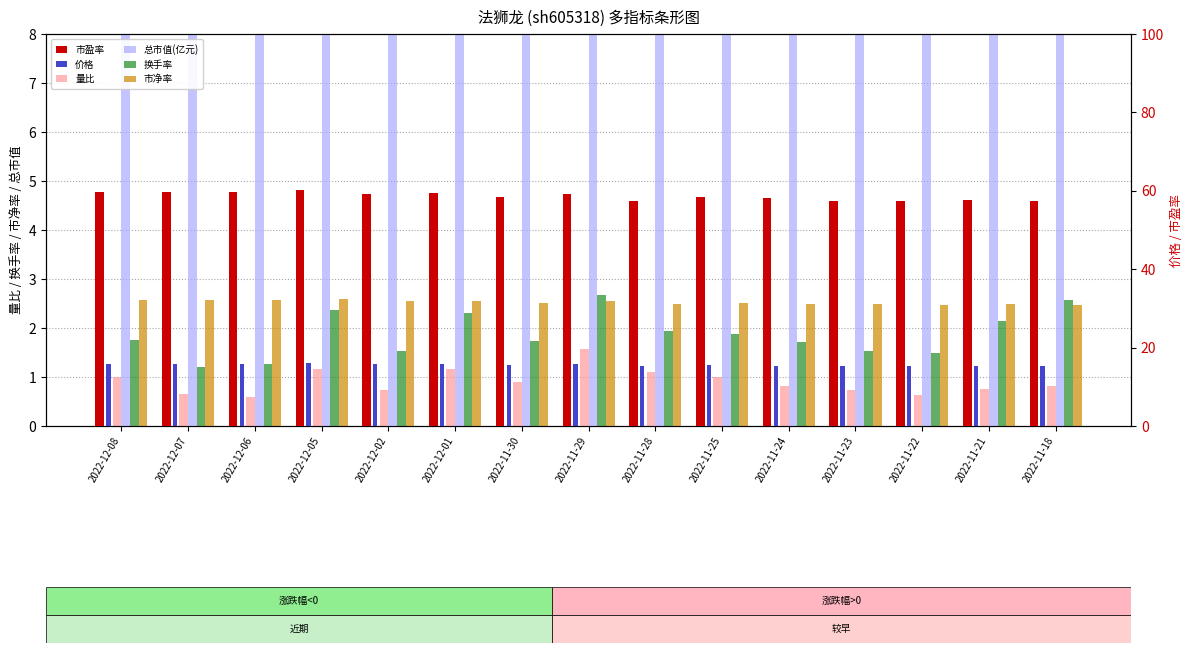

At which category is the sum across all series the highest?

2022-12-05